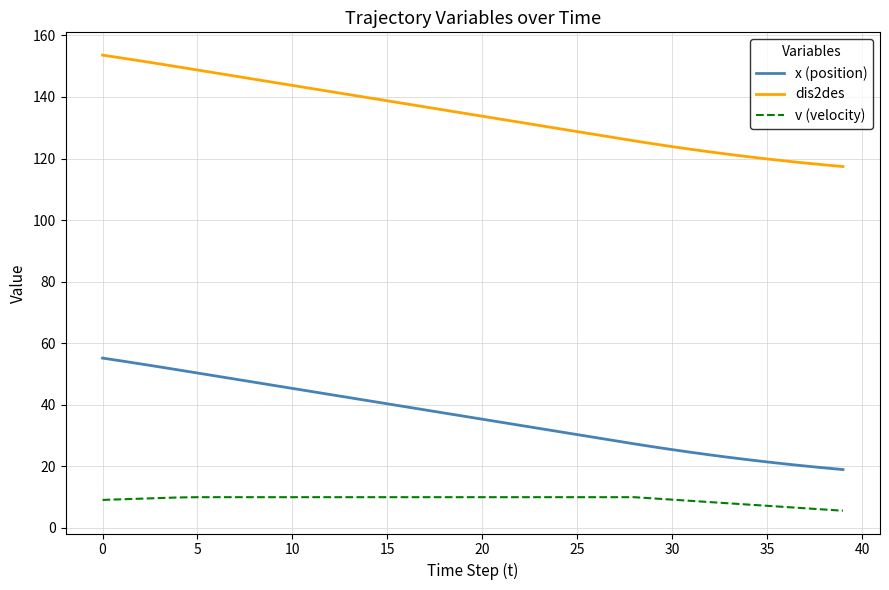

Rank the series by their average value, from highest to lowest.

dis2des, x (position), v (velocity)